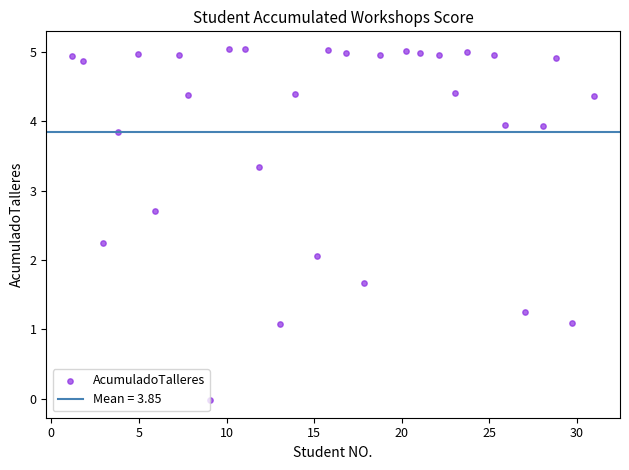

What Y value in the scatter plot is closest to 2?

2.1